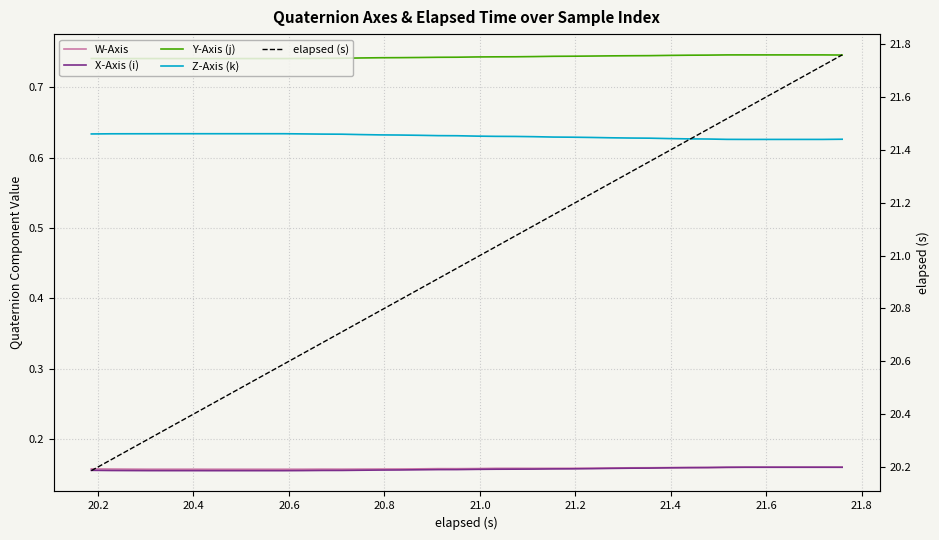

What is the smallest value displayed?

0.2